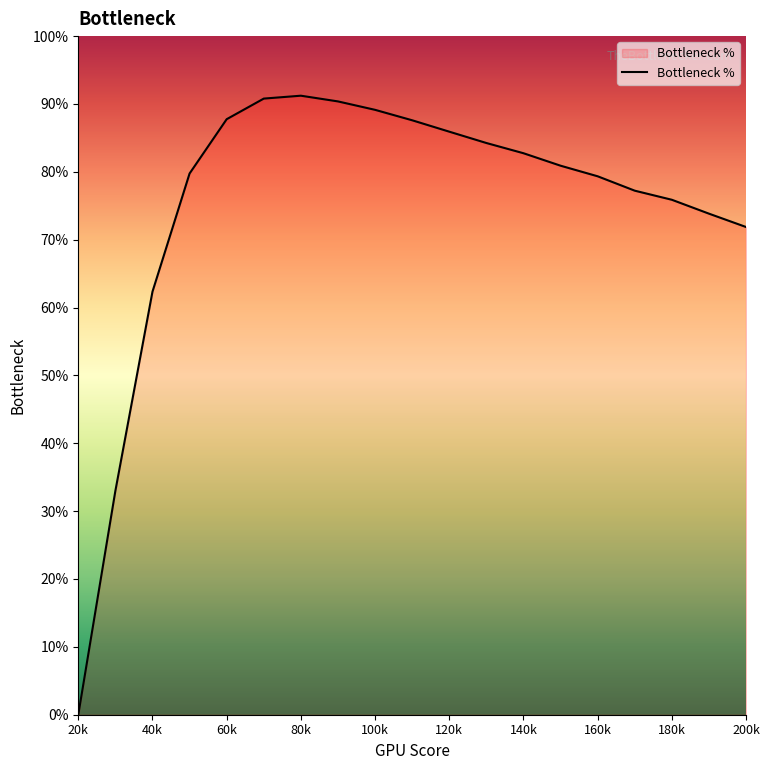

Is this an area chart (filled region under the line)?

Yes